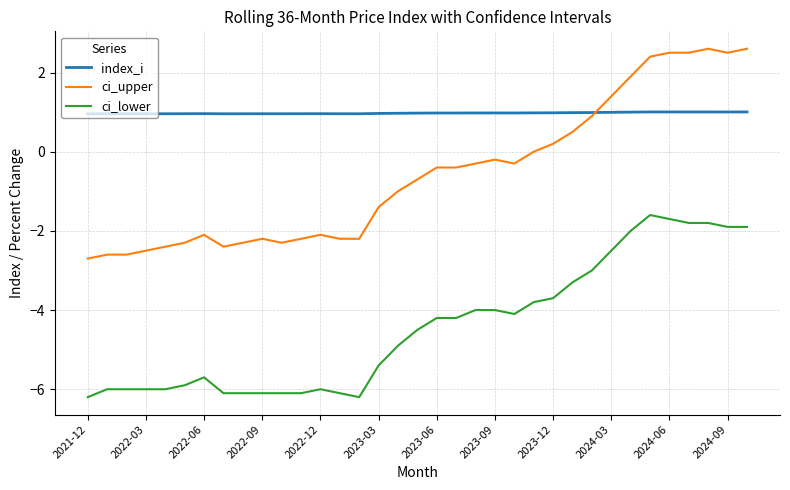

What is the difference between the maximum and minimum values in the ci_lower series?

4.6